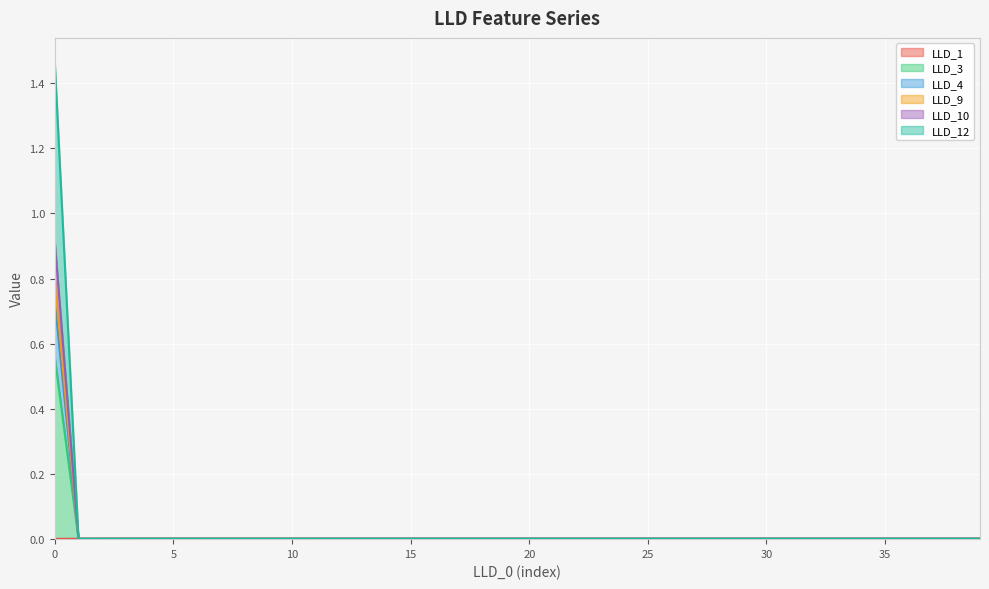

True or false: LLD_9 and LLD_1 intersect in this chart.

False